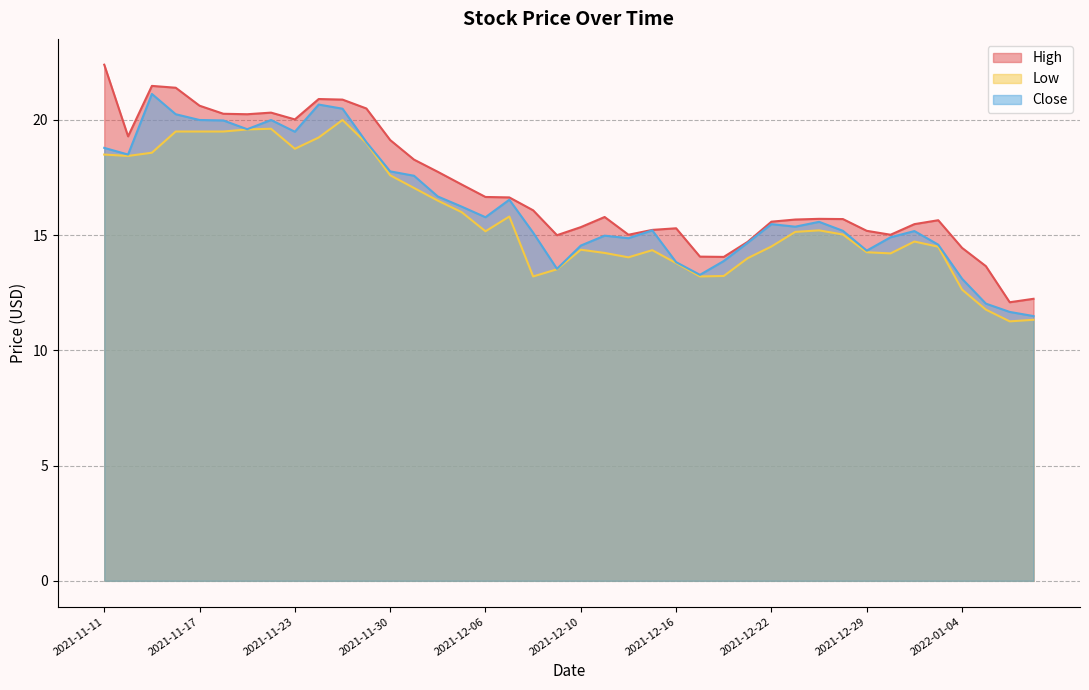

What is the difference between the second highest and minimum values in the High series?

9.4